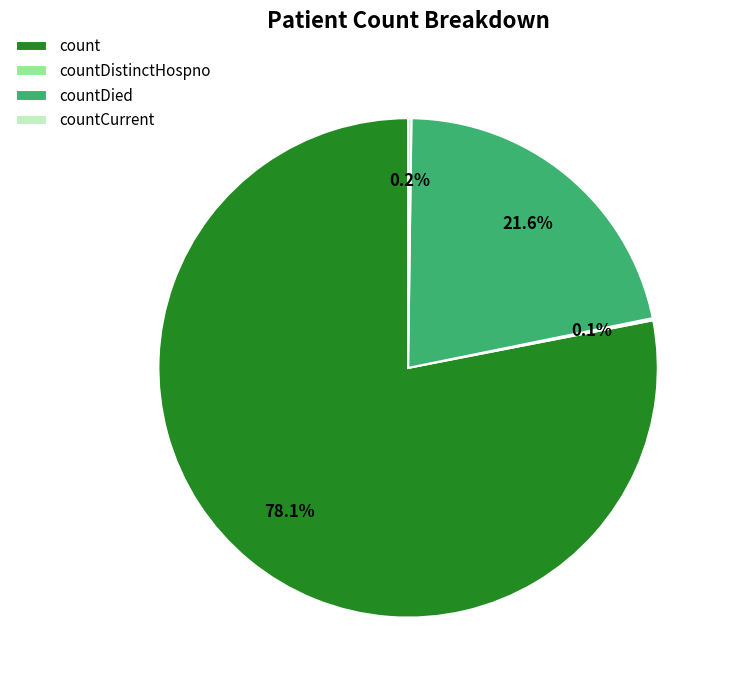

To the nearest percent, what portion does count represent?

78%